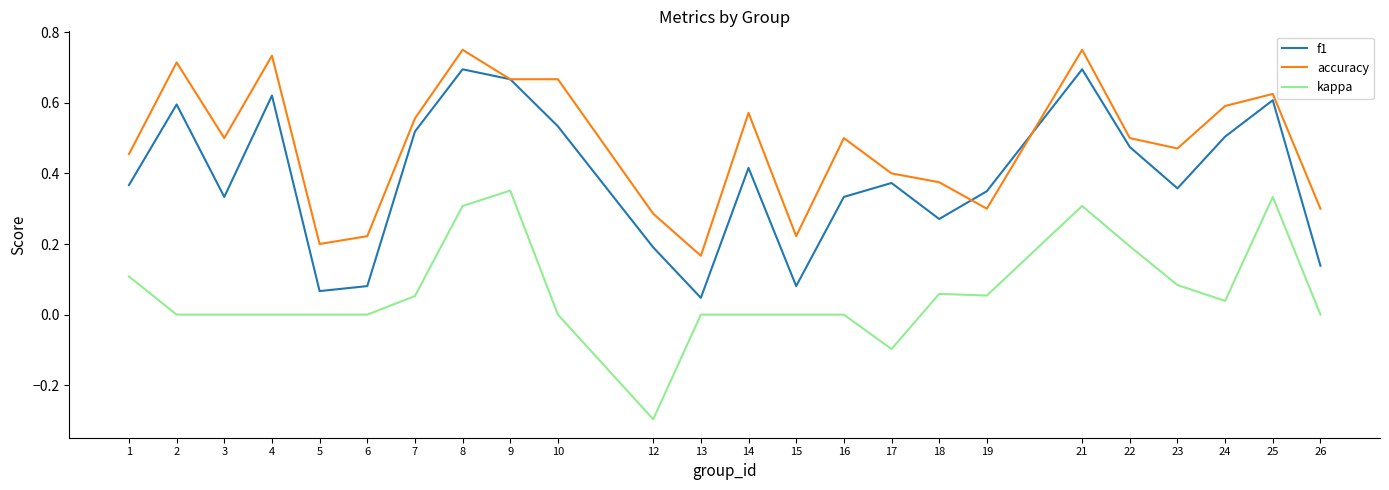

Which series ends up on top after the final intersection of accuracy and f1?

accuracy